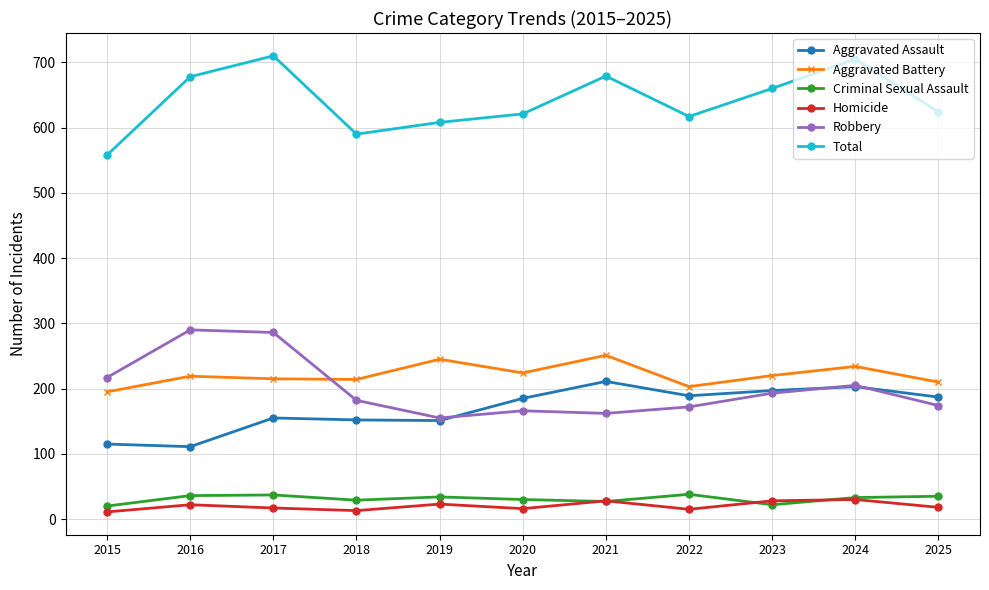

Which series has the largest range (max minus min)?

Total